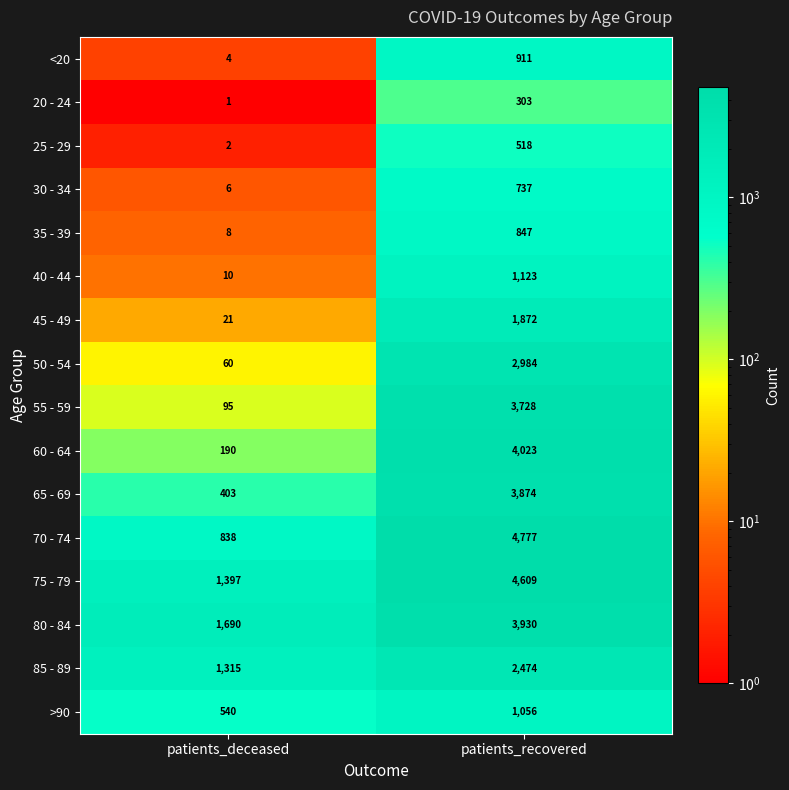

What is the maximum value shown in the chart?

4777